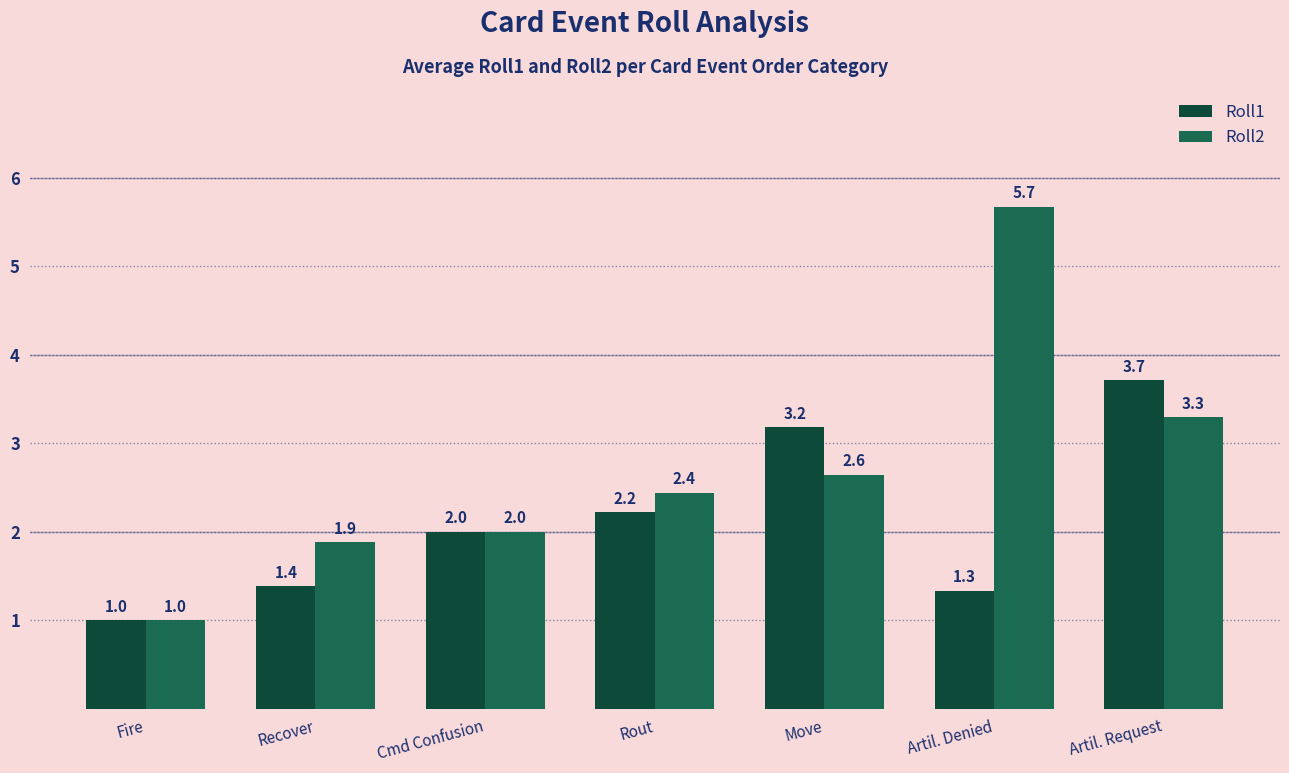

At Artil. Request, list the series in order from smallest to largest.

Roll2, Roll1